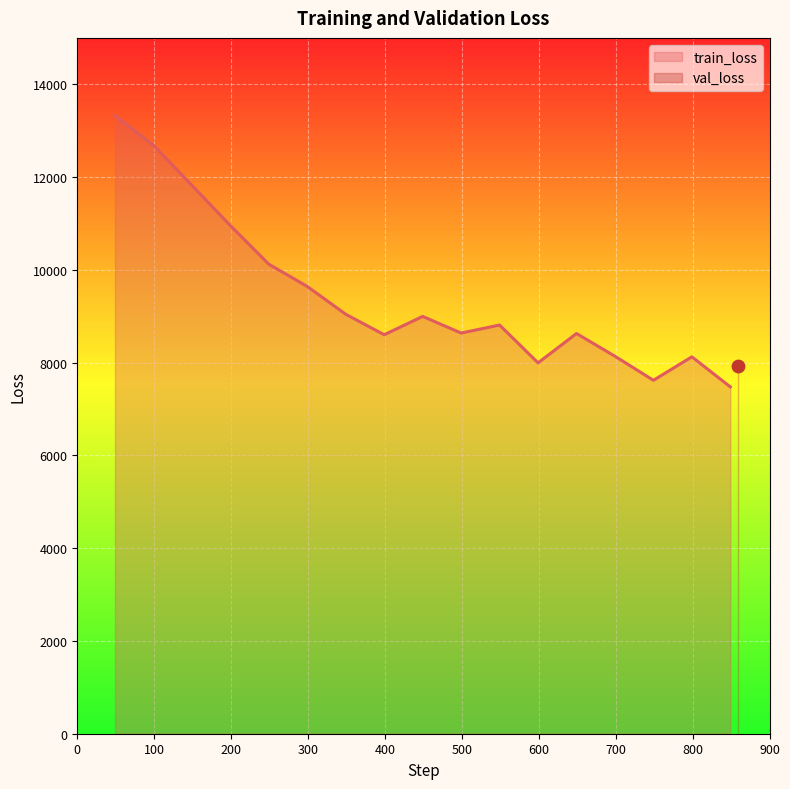

Which has a higher value, 849 or 49?

49